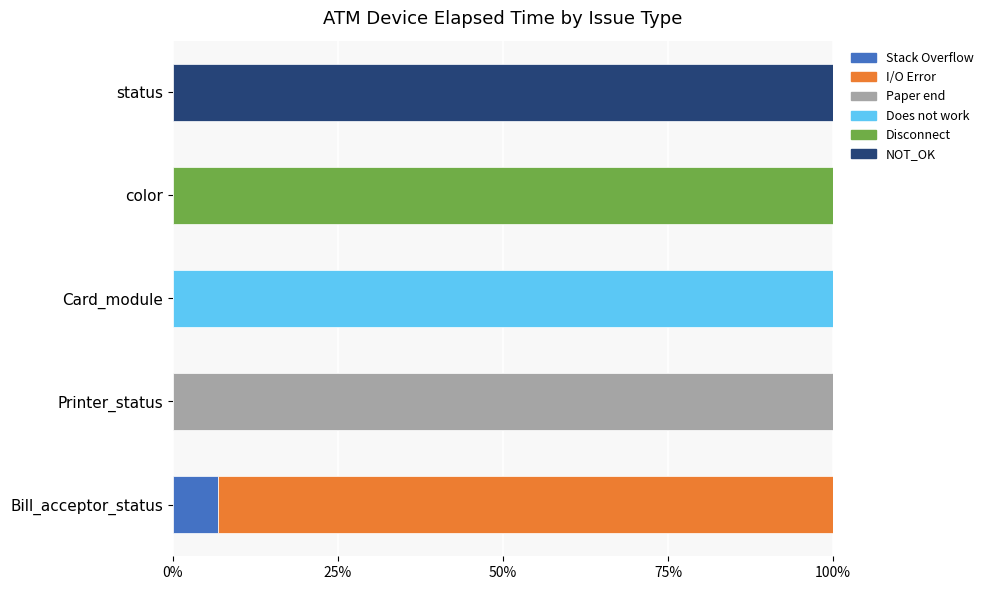

Which category has the highest value in the Stack Overflow series?

Bill_acceptor_status